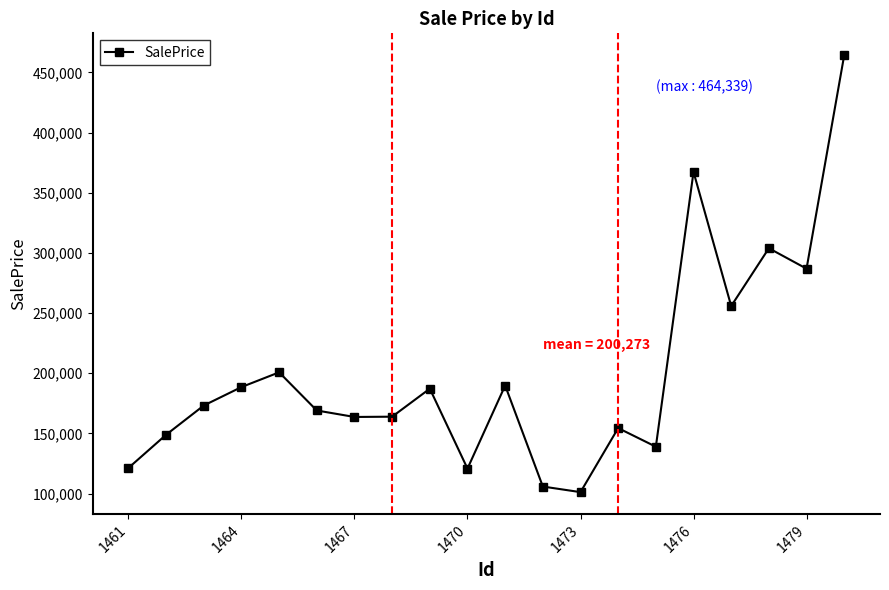

Does the chart have visible grid lines?

No